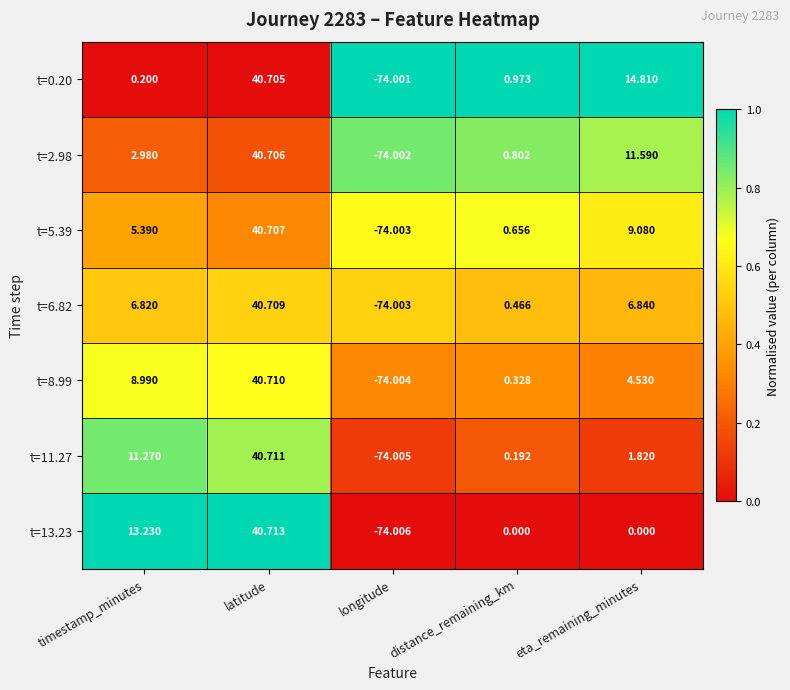

At which category does the chart reach its minimum across all series?

longitude